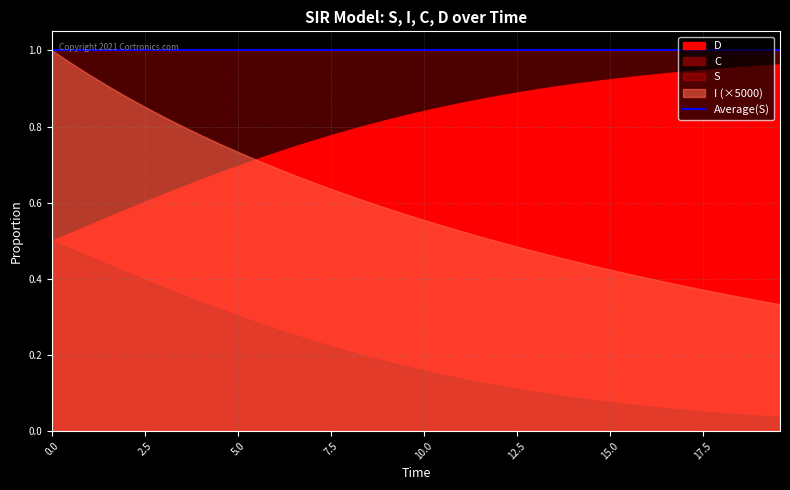

Count the S values in the range 0 to 1.

40